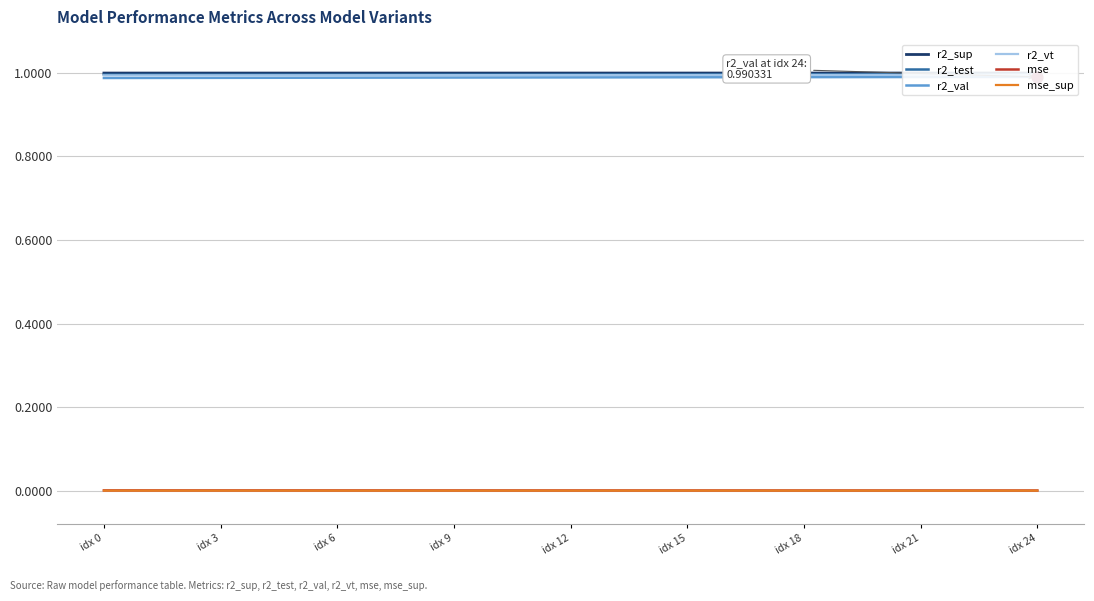

Is the value of mse at 10 greater than the value of r2_sup at idx 3?

No